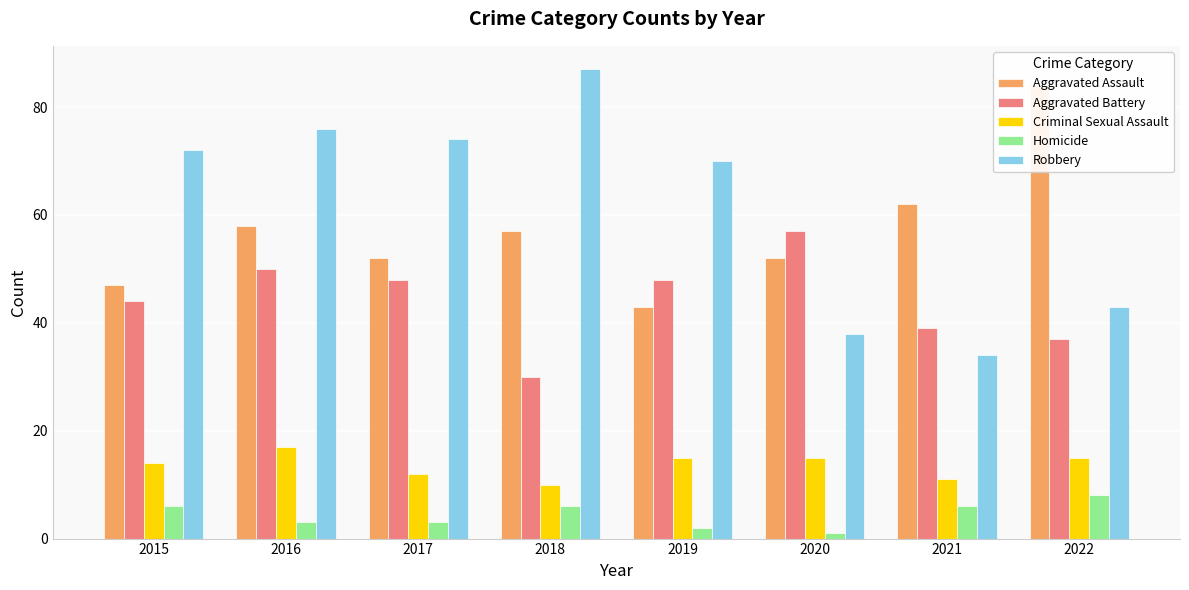

Reading left to right, list all the values displayed in this chart.

Aggravated Assault: 2015=47	2016=58	2017=52	2018=57	2019=43	2020=52	2021=62	2022=84
Aggravated Battery: 2015=44	2016=50	2017=48	2018=30	2019=48	2020=57	2021=39	2022=37
Criminal Sexual Assault: 2015=14	2016=17	2017=12	2018=10	2019=15	2020=15	2021=11	2022=15
Homicide: 2015=6	2016=3	2017=3	2018=6	2019=2	2020=1	2021=6	2022=8
Robbery: 2015=72	2016=76	2017=74	2018=87	2019=70	2020=38	2021=34	2022=43